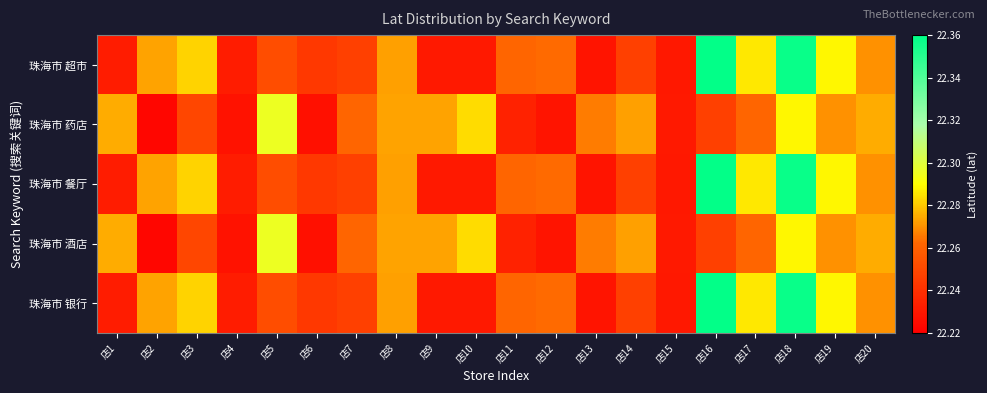

Reading right to left, list all the values displayed in this chart.

珠海市 超市: 店20=22.3	店19=22.3	店18=22.4	店17=22.3	店16=22.4	店15=22.2	店14=22.2	店13=22.2	店12=22.3	店11=22.3	店10=22.2	店9=22.2	店8=22.3	店7=22.2	店6=22.2	店5=22.3	店4=22.2	店3=22.3	店2=22.3	店1=22.2
珠海市 药店: 店20=22.3	店19=22.3	店18=22.3	店17=22.3	店16=22.2	店15=22.2	店14=22.3	店13=22.3	店12=22.2	店11=22.2	店10=22.3	店9=22.3	店8=22.3	店7=22.3	店6=22.2	店5=22.3	店4=22.2	店3=22.2	店2=22.2	店1=22.3
珠海市 餐厅: 店20=22.3	店19=22.3	店18=22.4	店17=22.3	店16=22.4	店15=22.2	店14=22.2	店13=22.2	店12=22.3	店11=22.3	店10=22.2	店9=22.2	店8=22.3	店7=22.2	店6=22.2	店5=22.3	店4=22.2	店3=22.3	店2=22.3	店1=22.2
珠海市 酒店: 店20=22.3	店19=22.3	店18=22.3	店17=22.3	店16=22.2	店15=22.2	店14=22.3	店13=22.3	店12=22.2	店11=22.2	店10=22.3	店9=22.3	店8=22.3	店7=22.3	店6=22.2	店5=22.3	店4=22.2	店3=22.2	店2=22.2	店1=22.3
珠海市 银行: 店20=22.3	店19=22.3	店18=22.4	店17=22.3	店16=22.4	店15=22.2	店14=22.2	店13=22.2	店12=22.3	店11=22.3	店10=22.2	店9=22.2	店8=22.3	店7=22.2	店6=22.2	店5=22.3	店4=22.2	店3=22.3	店2=22.3	店1=22.2